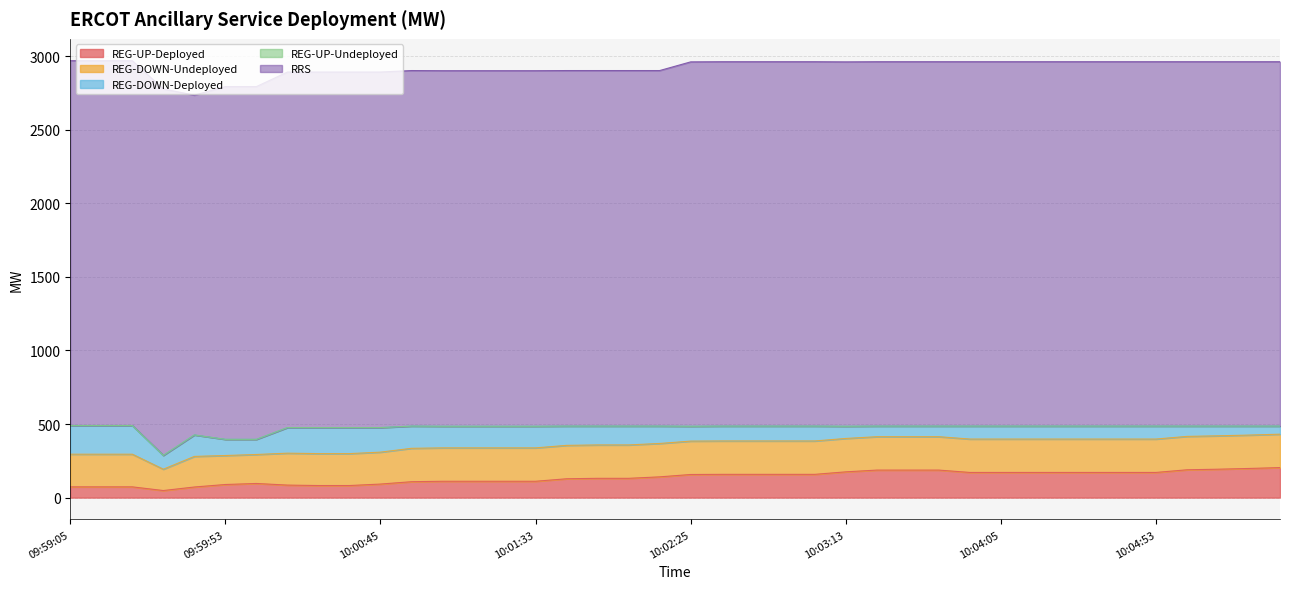

Rank the categories by REG-UP-Undeployed value from highest to lowest.

09:59:05, 09:59:13, 09:59:25, 09:59:33, 09:59:45, 09:59:53, 10:00:05, 10:00:13, 10:00:25, 10:00:33, 10:00:45, 10:00:53, 10:01:05, 10:01:13, 10:01:25, 10:01:33, 10:01:45, 10:01:53, 10:02:05, 10:02:13, 10:02:25, 10:02:33, 10:02:45, 10:02:53, 10:03:05, 10:03:13, 10:03:25, 10:03:33, 10:03:45, 10:03:53, 10:04:05, 10:04:13, 10:04:25, 10:04:33, 10:04:45, 10:04:53, 10:05:05, 10:05:13, 10:05:25, 10:05:33